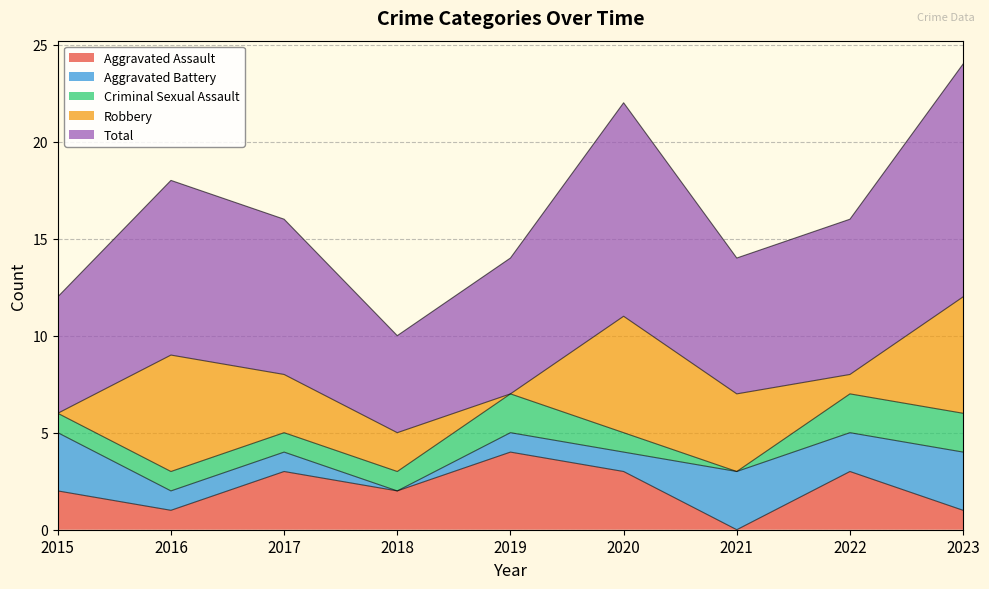

What is the sum of all Total values?

73